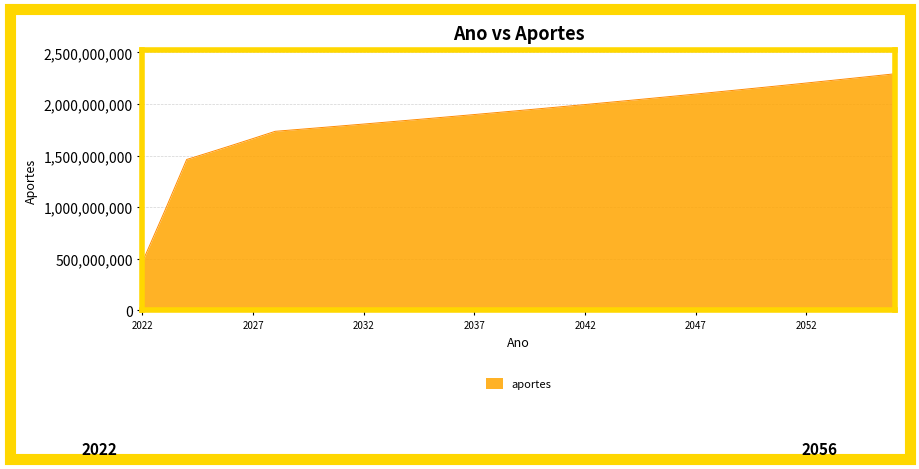

What is the minimum value shown in the chart?

469455317